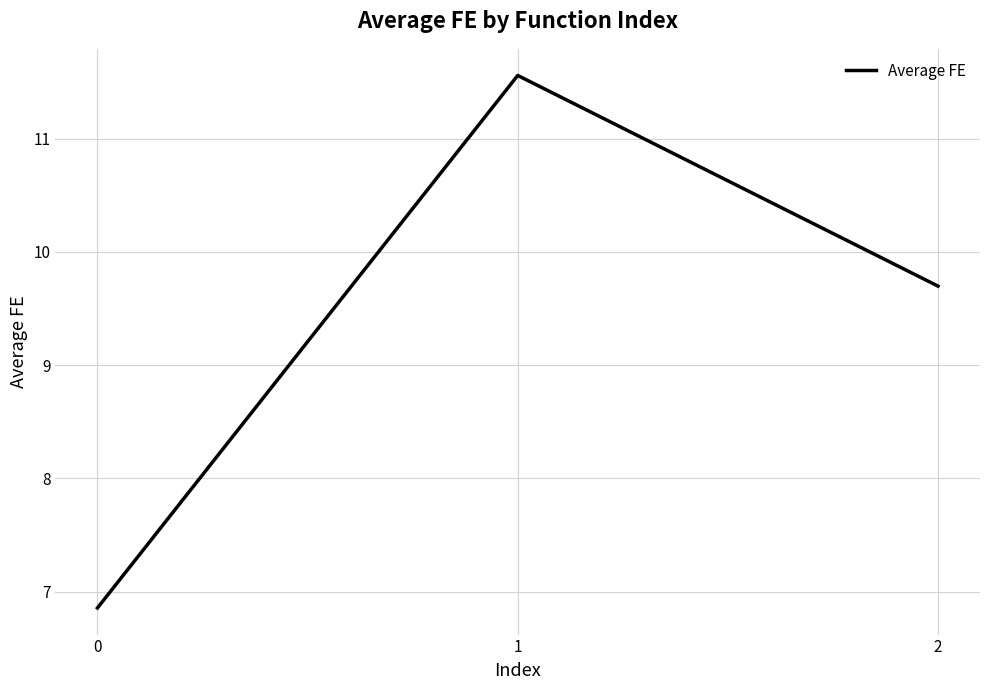

What value does the data have at 1?

11.6